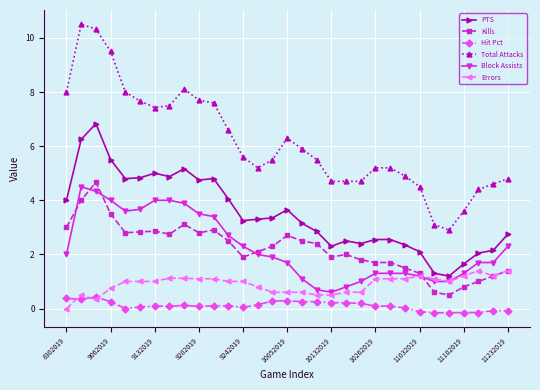

What is the minimum value for Kills?

0.5